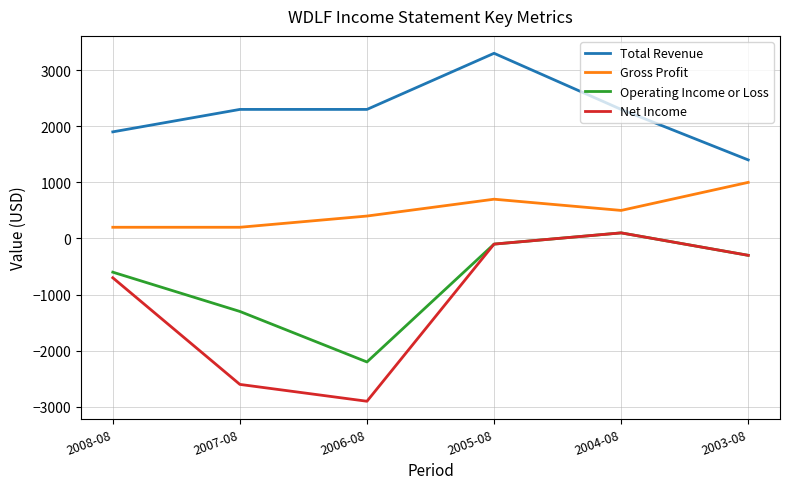

True or false: Total Revenue and Gross Profit intersect in this chart.

False